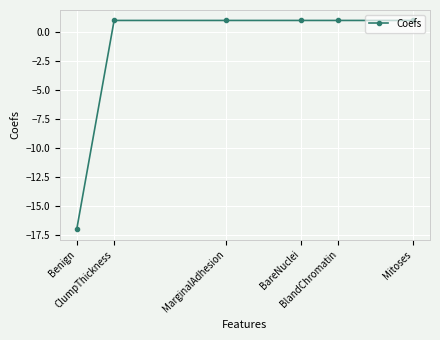

Reading left to right, what are all the values shown in this chart?

-17	1	1	1	1	1